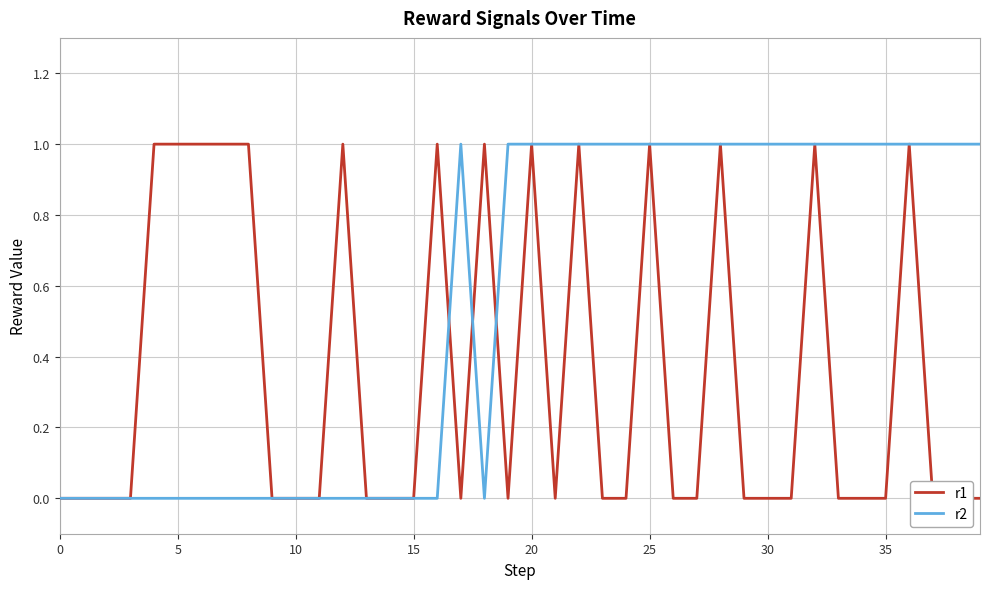

What is the sum of all r2 values?

22